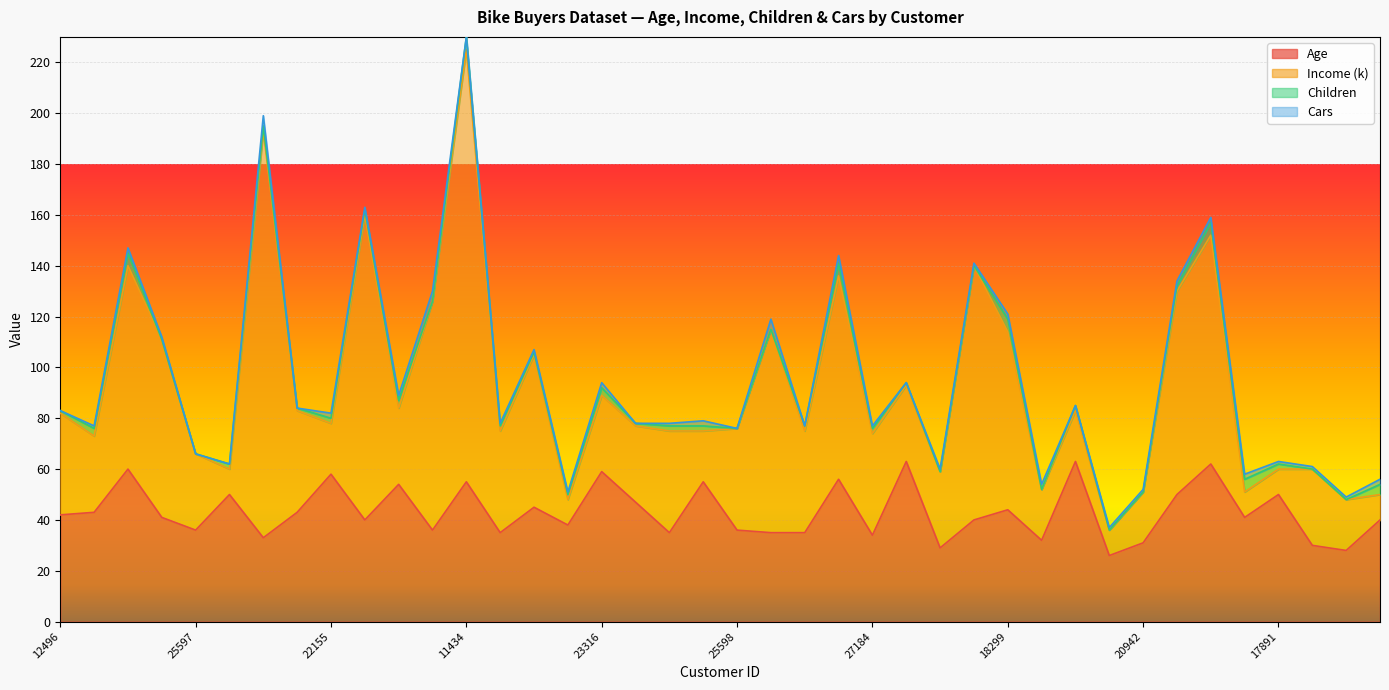

Does the chart display data point markers on the line(s)?

No